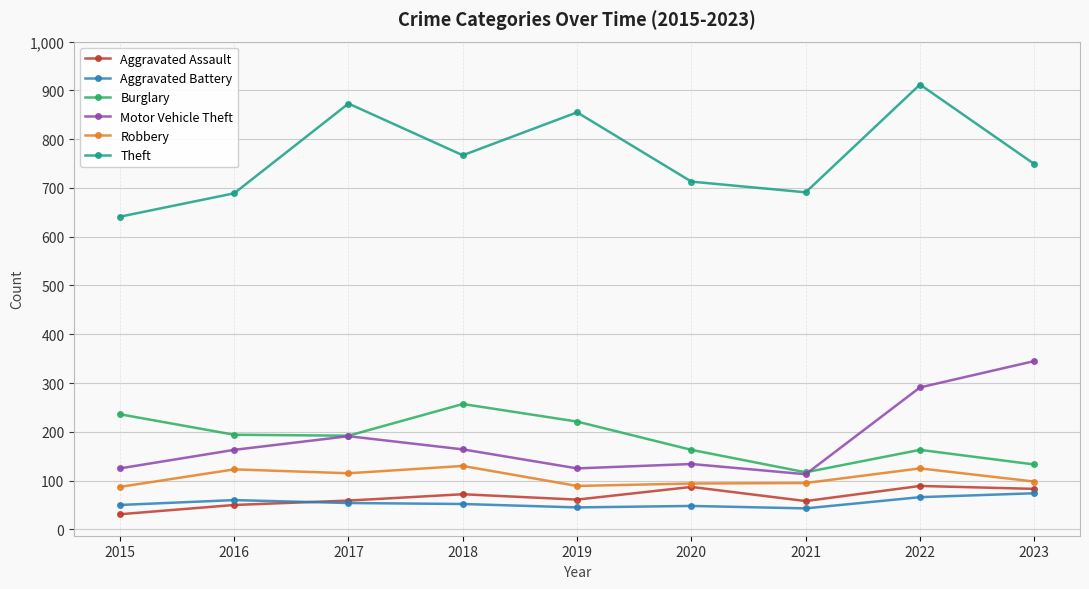

What is the difference between the highest and lowest values at 2015?

610